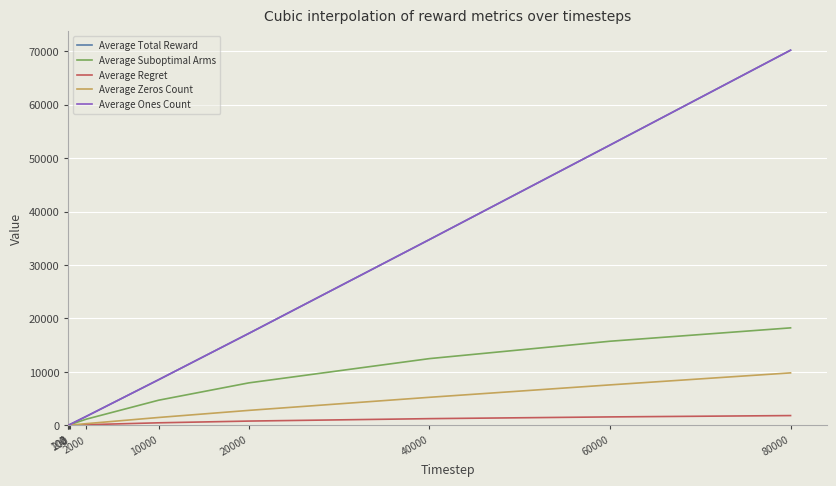

Does the chart display data point markers on the line(s)?

No